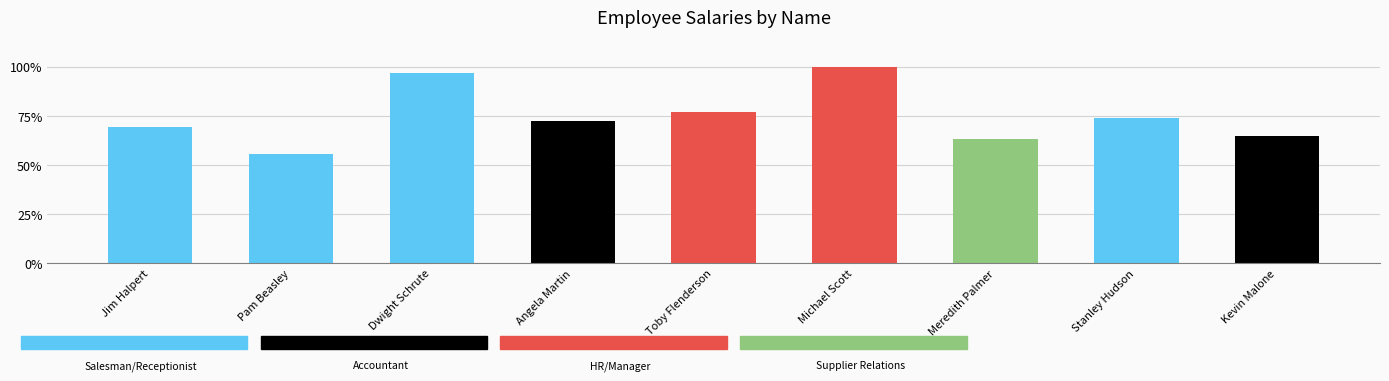

Reading left to right, transcribe all the data shown in this chart.

0.7	0.6	1.0	0.7	0.8	1.0	0.6	0.7	0.6